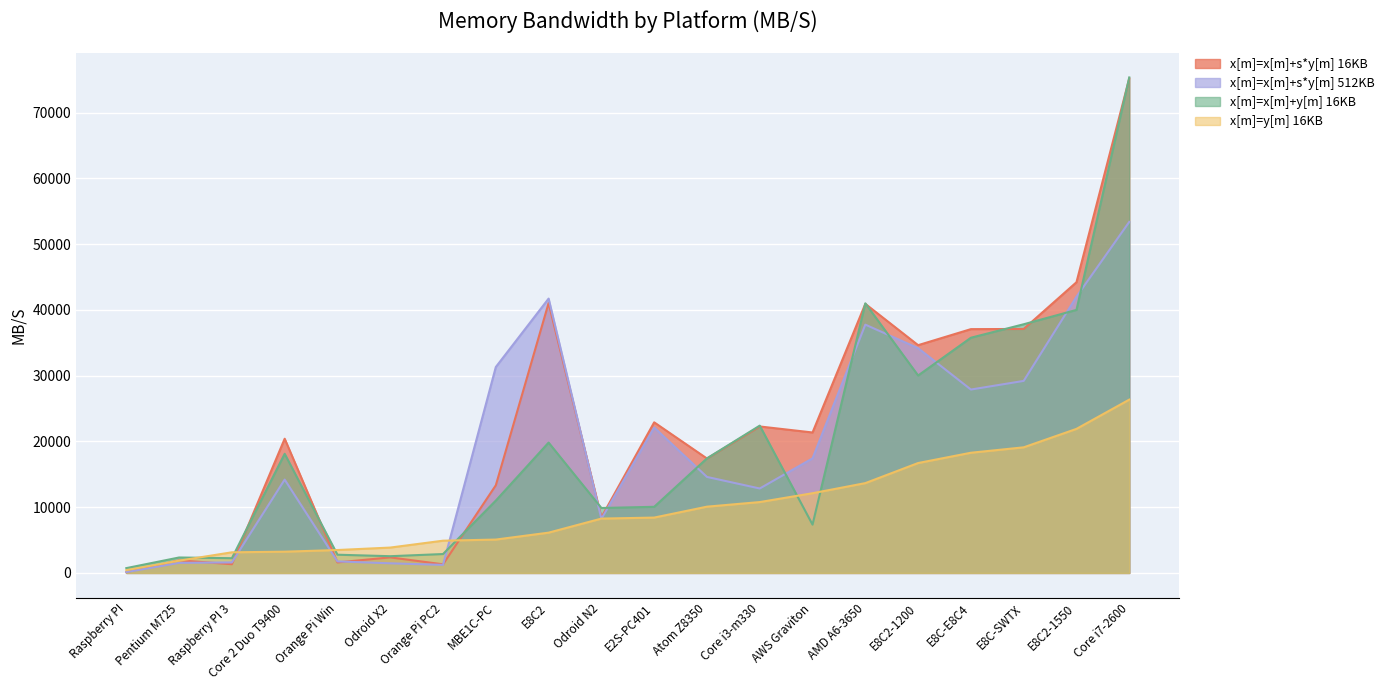

What is the spread (max minus min) of values at E2S-PC401?

14481